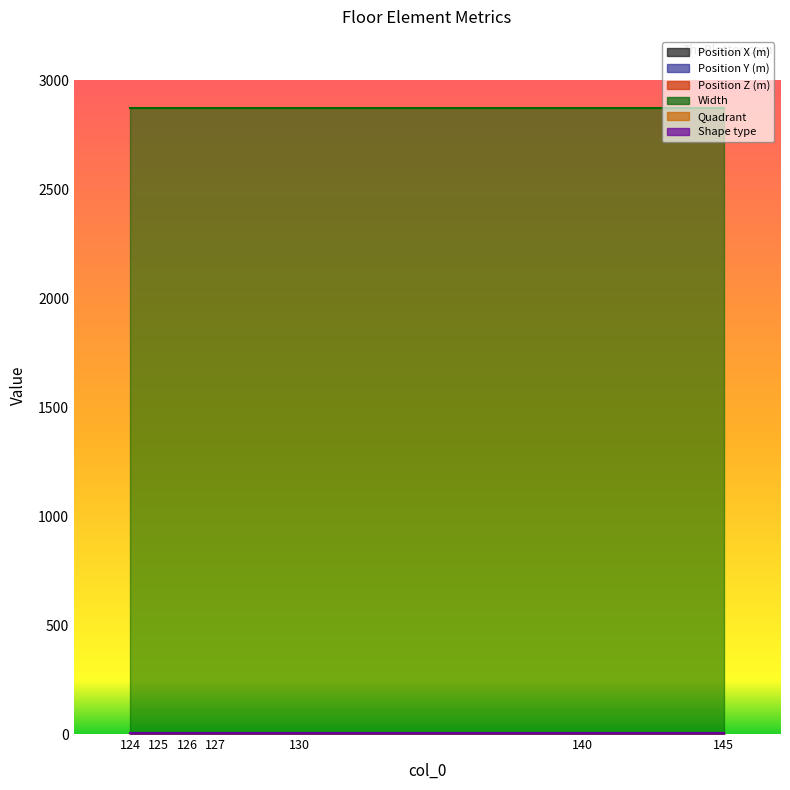

At which label is Quadrant closest to 1?

124